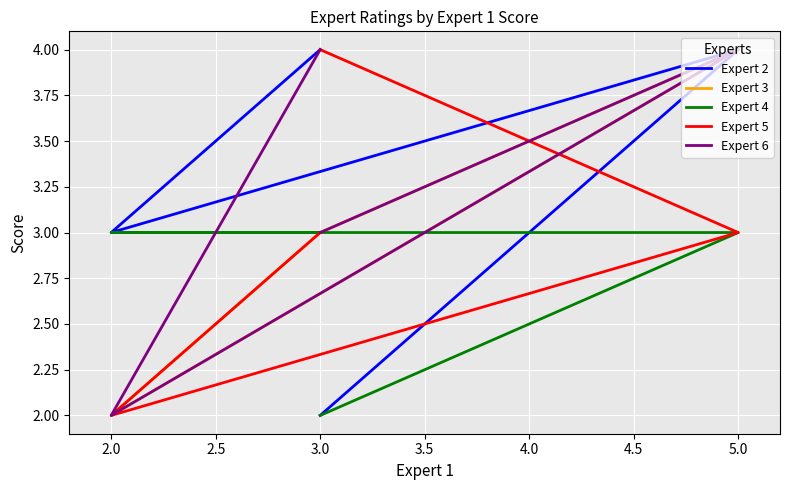

Between 3.0 and 5.0, which series saw the biggest shift?

Expert 3